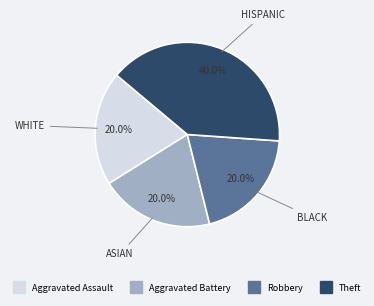

What percentage do Aggravated Assault and Aggravated Battery together represent?

40.0%